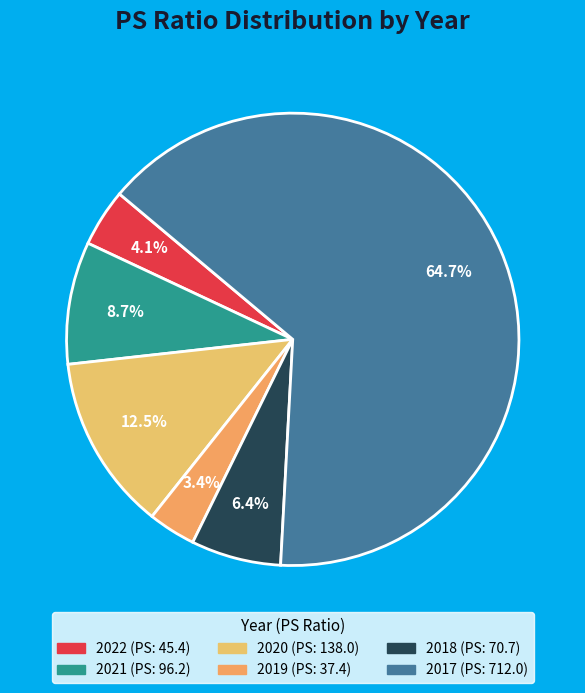

What is the smallest slice in the pie chart?

2019